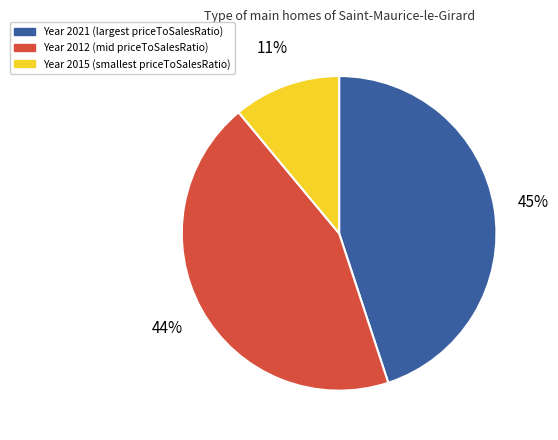

Is there any slice that represents more than half of the pie?

No